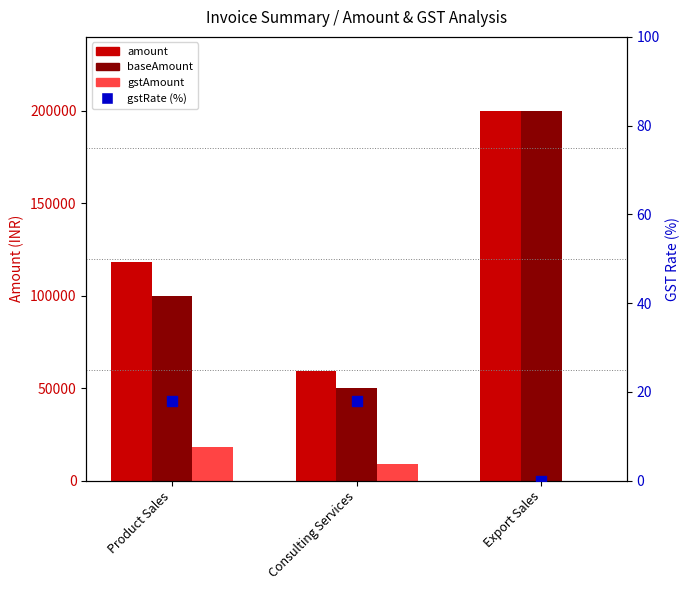

What are all the series names shown in the legend?

amount, baseAmount, gstAmount, gstRate (%)